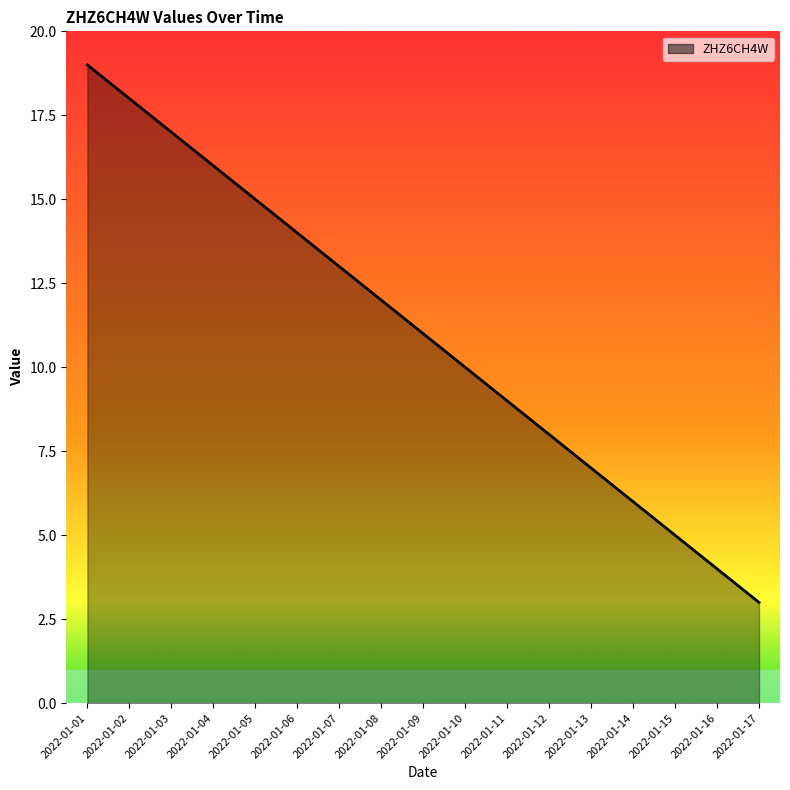

Reading left to right, transcribe all the data shown in this chart.

19	18	17	16	15	14	13	12	11	10	9	8	7	6	5	4	3